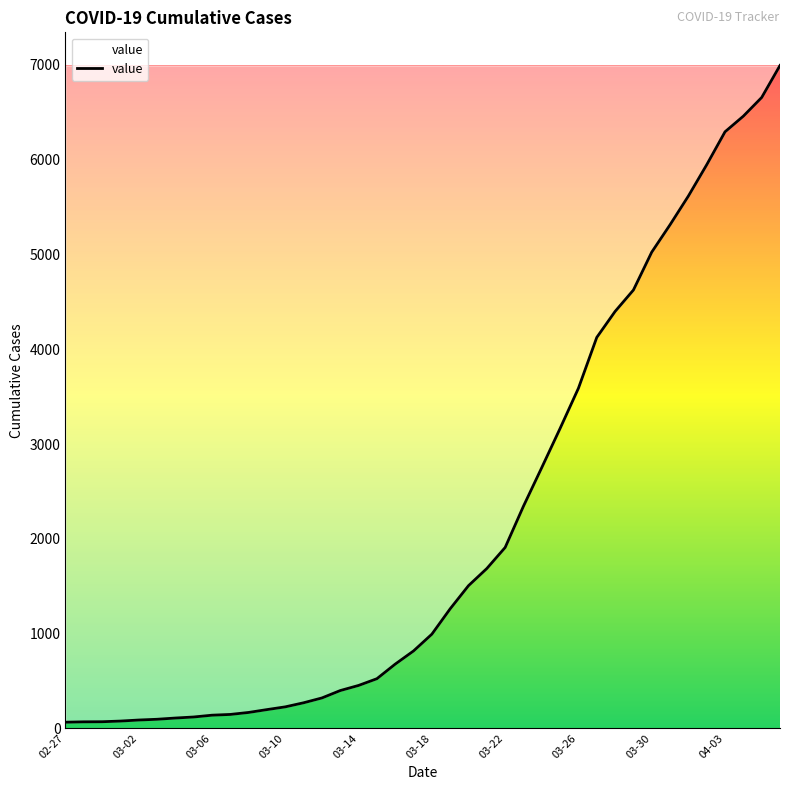

What is the greatest value displayed?

6995